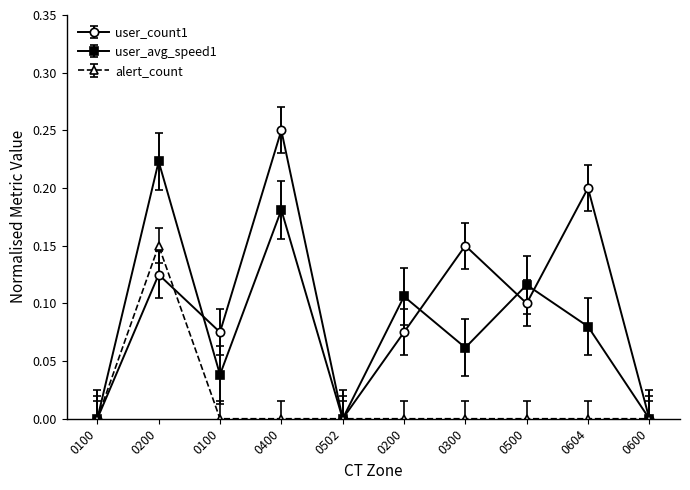

Count the number of categories in the chart.

10